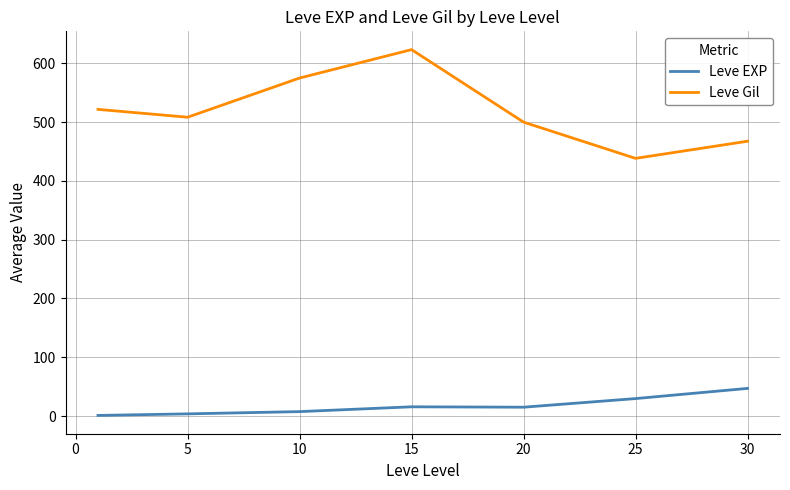

What is the difference between the second highest and second lowest values in the Leve EXP series?

26.0